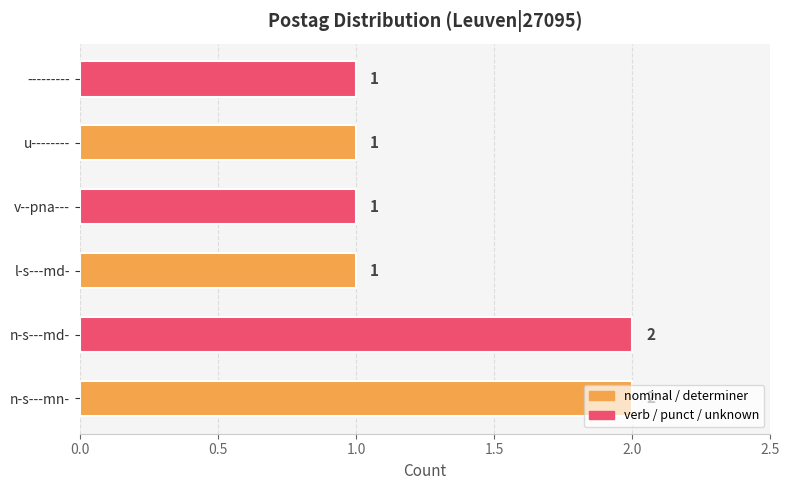

Count the number of categories in the chart.

6